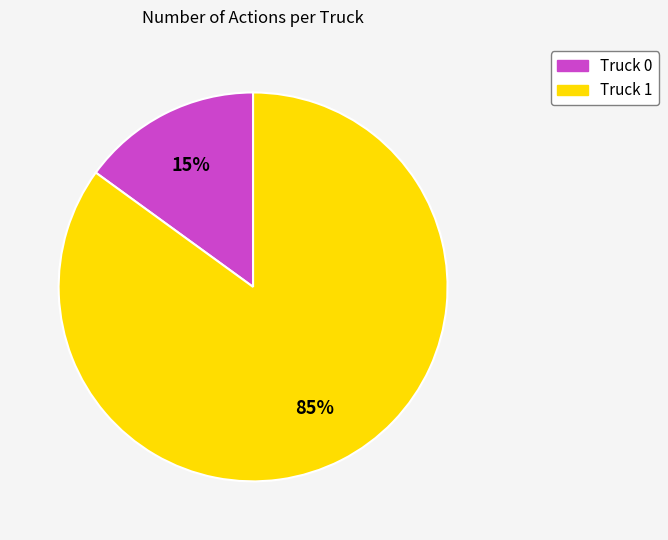

Count the number of slices in the pie.

2